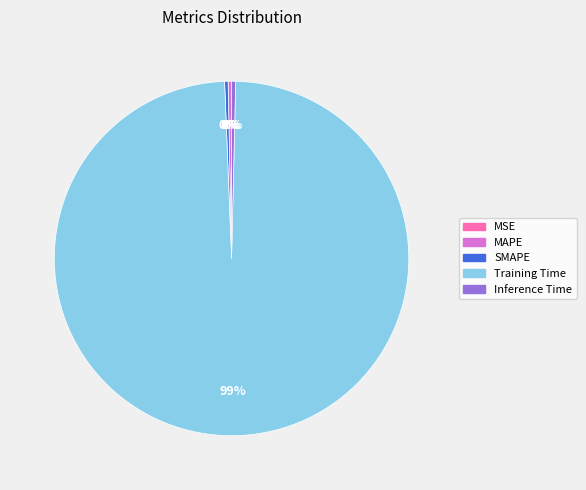

Which category has the biggest portion of the pie?

Training Time